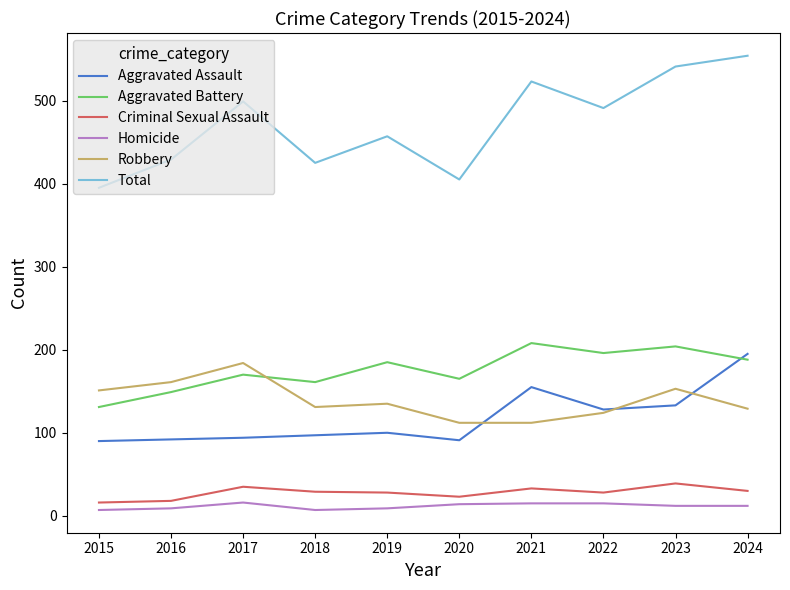

True or false: Criminal Sexual Assault and Aggravated Assault cross at least once.

False